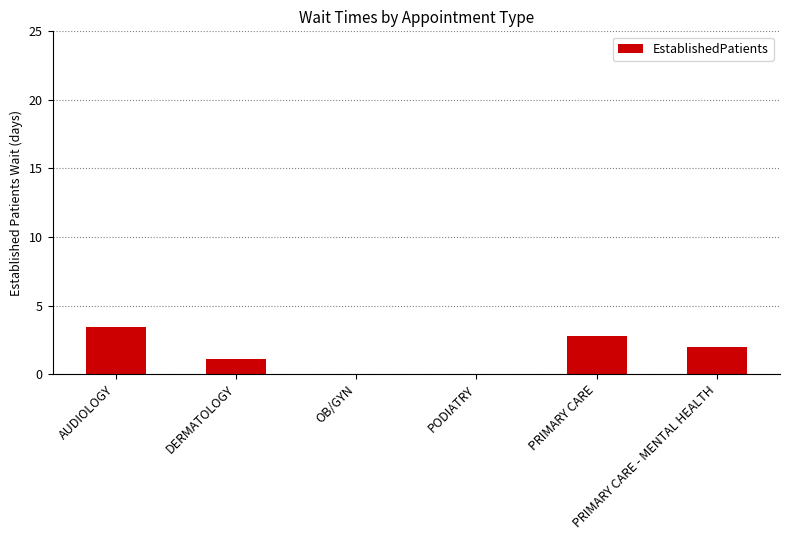

What is the sum of all values?

9.3